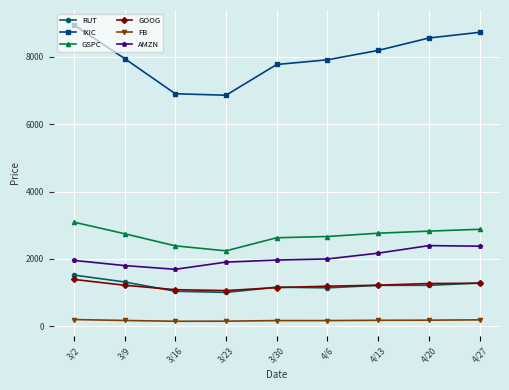

What position from the right is 4/6?

4